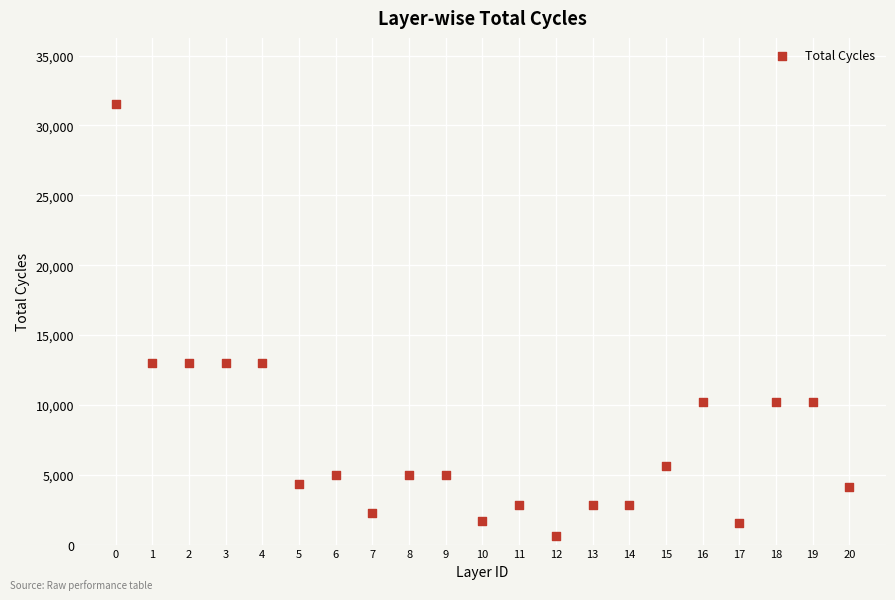

What is the range of Y values (max minus min)?

30898